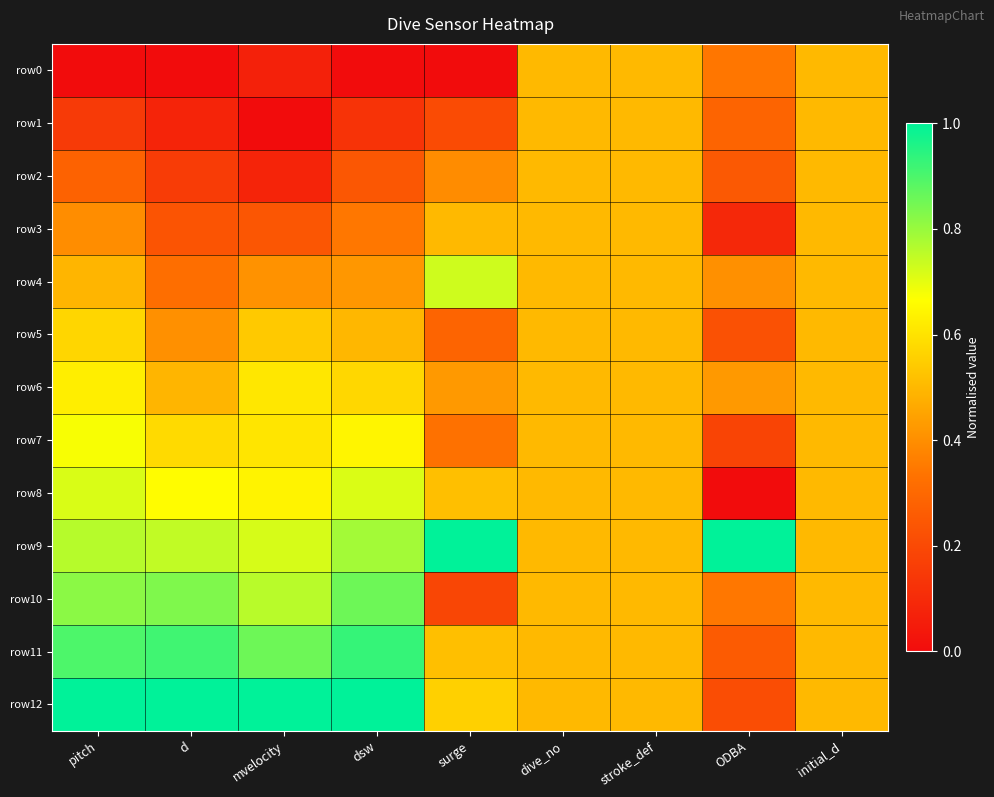

Which series has the largest range (max minus min)?

row12